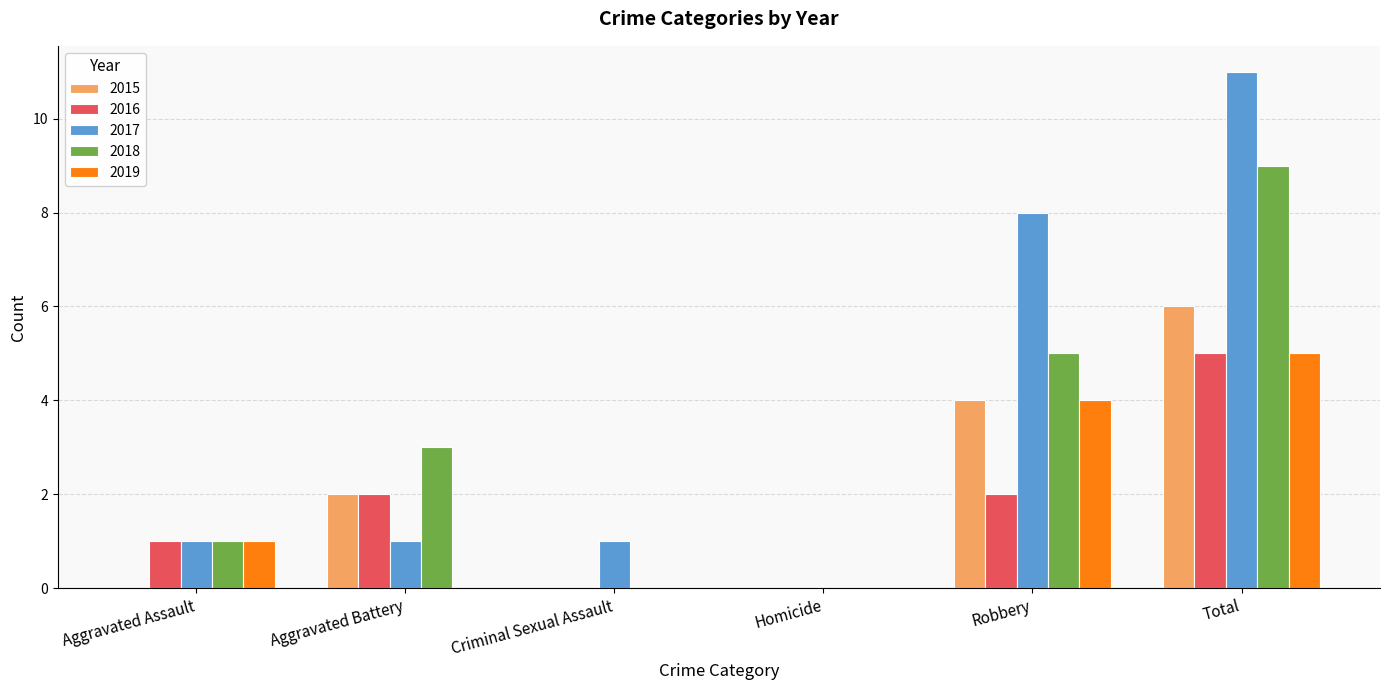

Reading right to left, list all the values displayed in this chart.

2015: 6	4	0	0	2	0
2016: 5	2	0	0	2	1
2017: 11	8	0	1	1	1
2018: 9	5	0	0	3	1
2019: 5	4	0	0	0	1